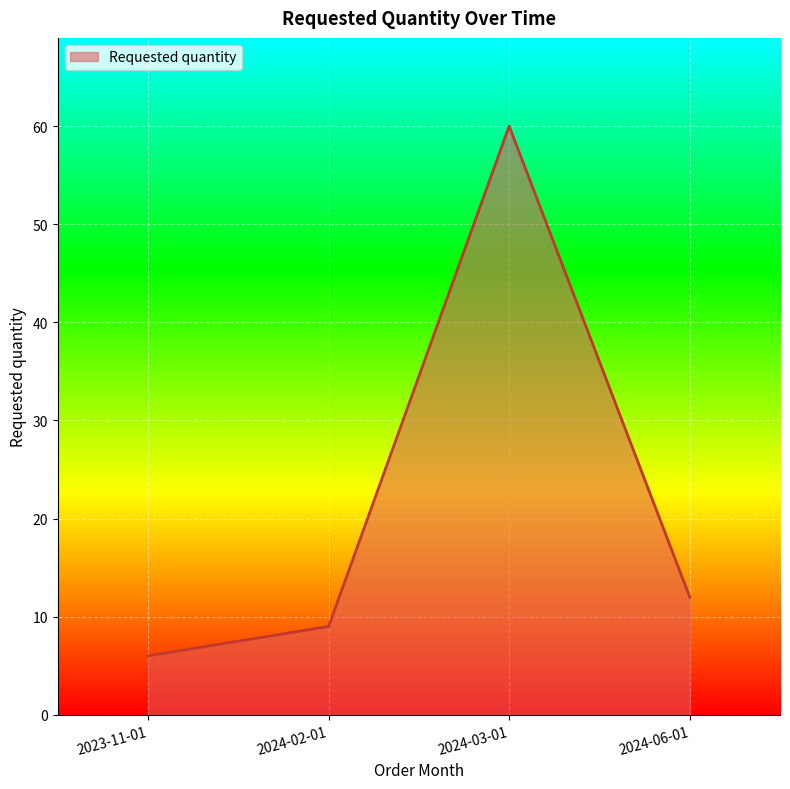

Does the chart have visible grid lines?

Yes